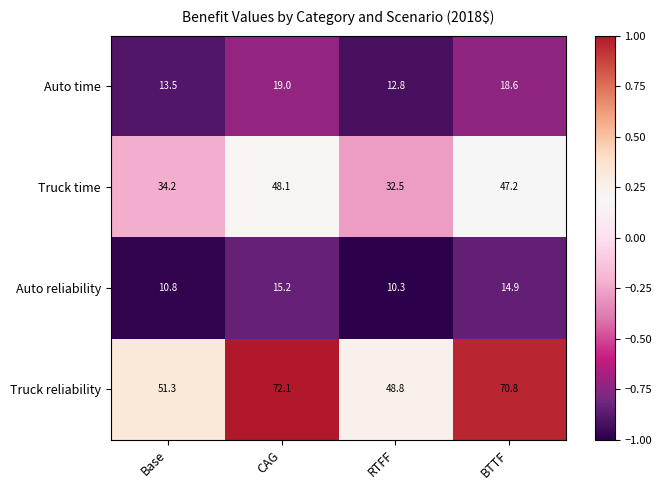

Reading left to right, list all the values displayed in this chart.

Auto time: 13.5	19.0	12.8	18.6
Truck time: 34.2	48.1	32.5	47.2
Auto reliability: 10.8	15.2	10.3	14.9
Truck reliability: 51.3	72.1	48.8	70.8